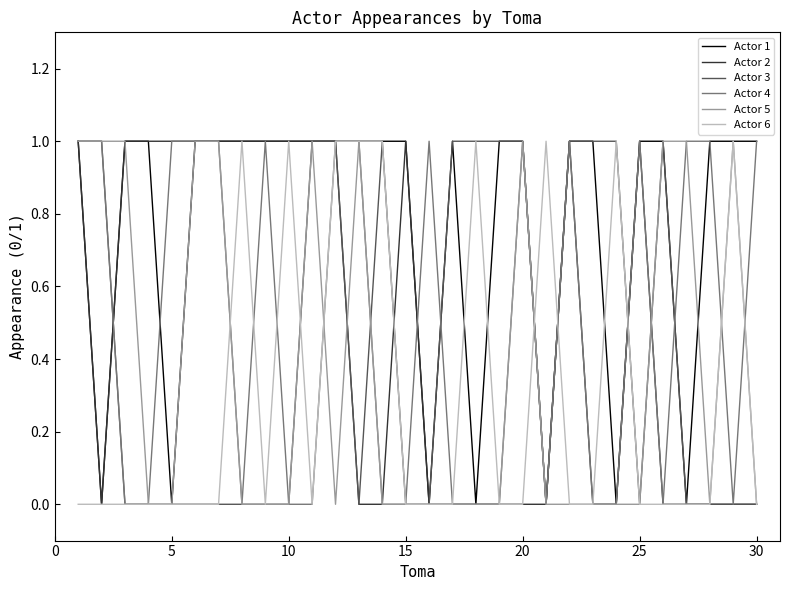

At how many categories does at least one series exceed 0?

30